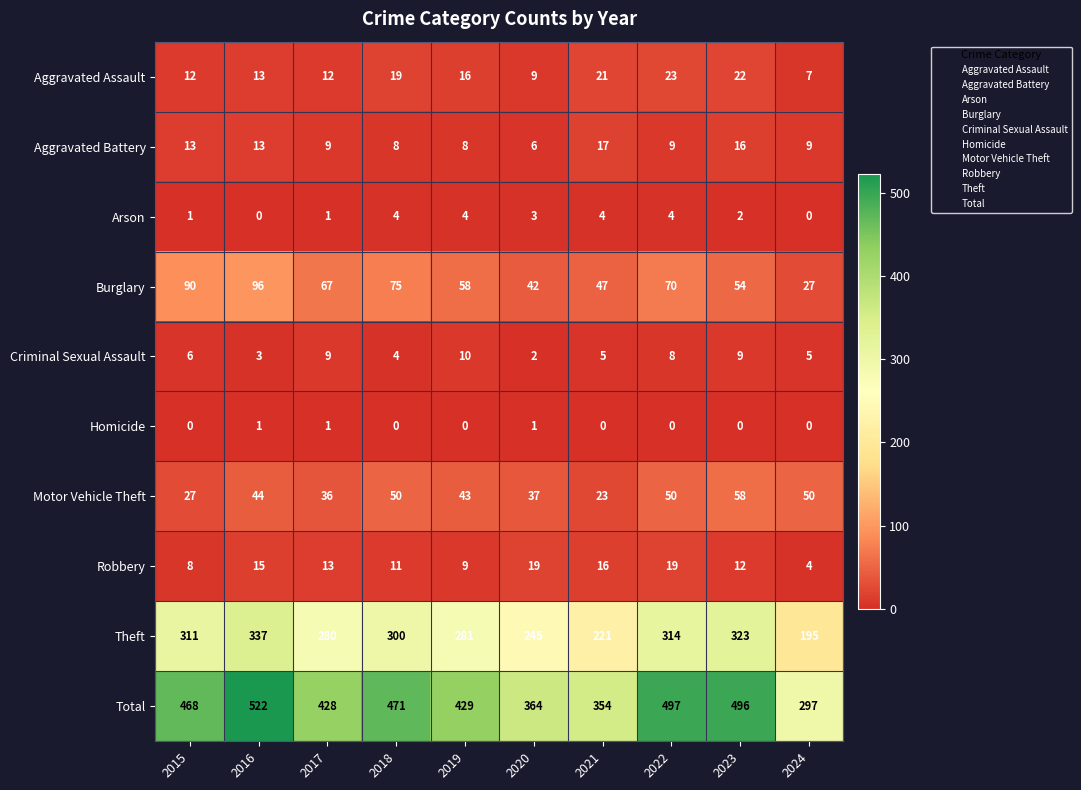

List the series in order of their peak value, highest first.

Total, Theft, Burglary, Motor Vehicle Theft, Aggravated Assault, Robbery, Aggravated Battery, Criminal Sexual Assault, Arson, Homicide